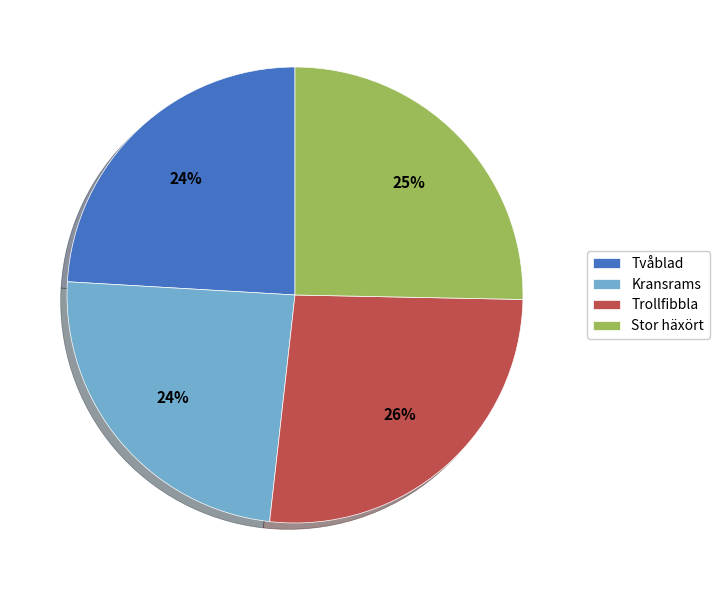

The Kransrams slice represents 11% of the pie. True or false?

False